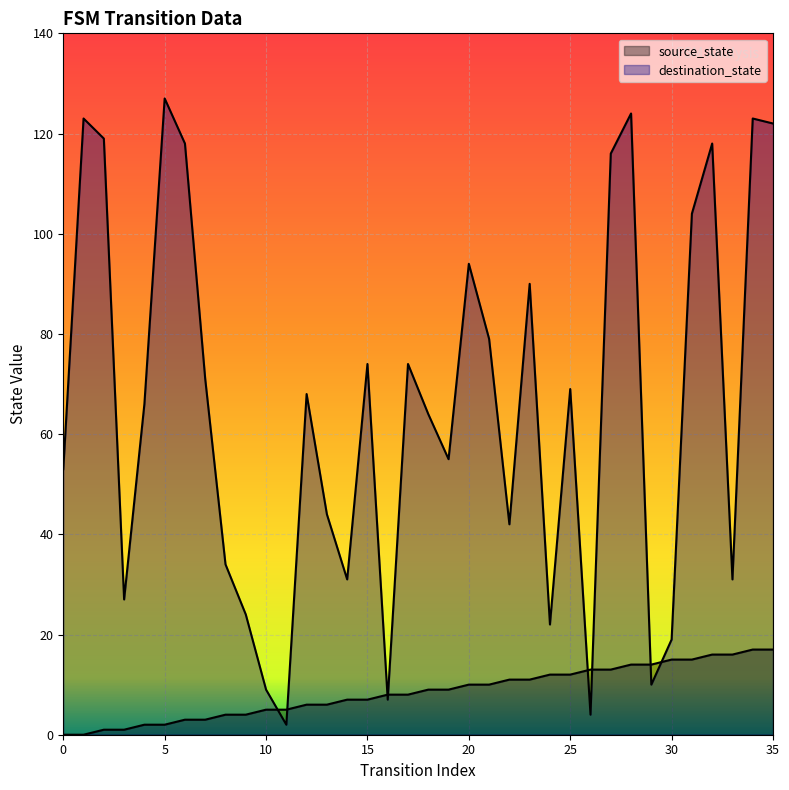

Rank the series by their maximum value, from highest to lowest.

destination_state, source_state